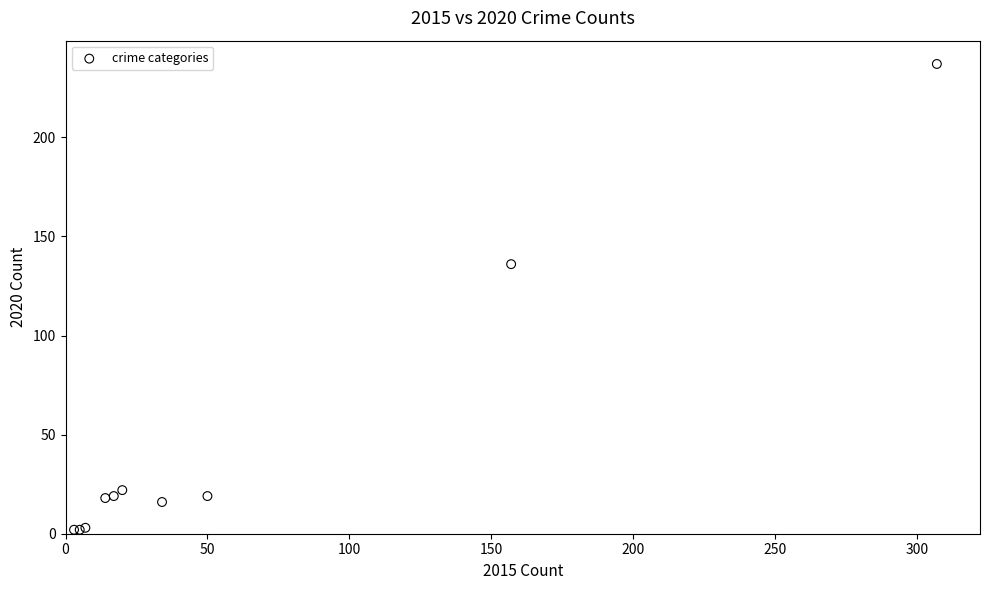

What Y value in the scatter plot is closest to 119?

136